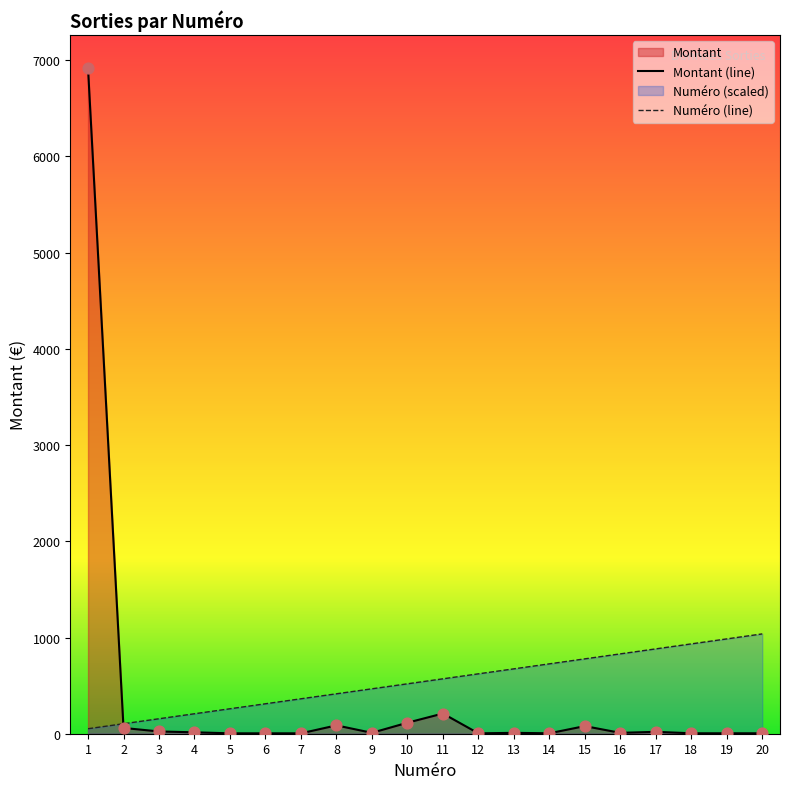

Which series contains the highest Y value?

Montant